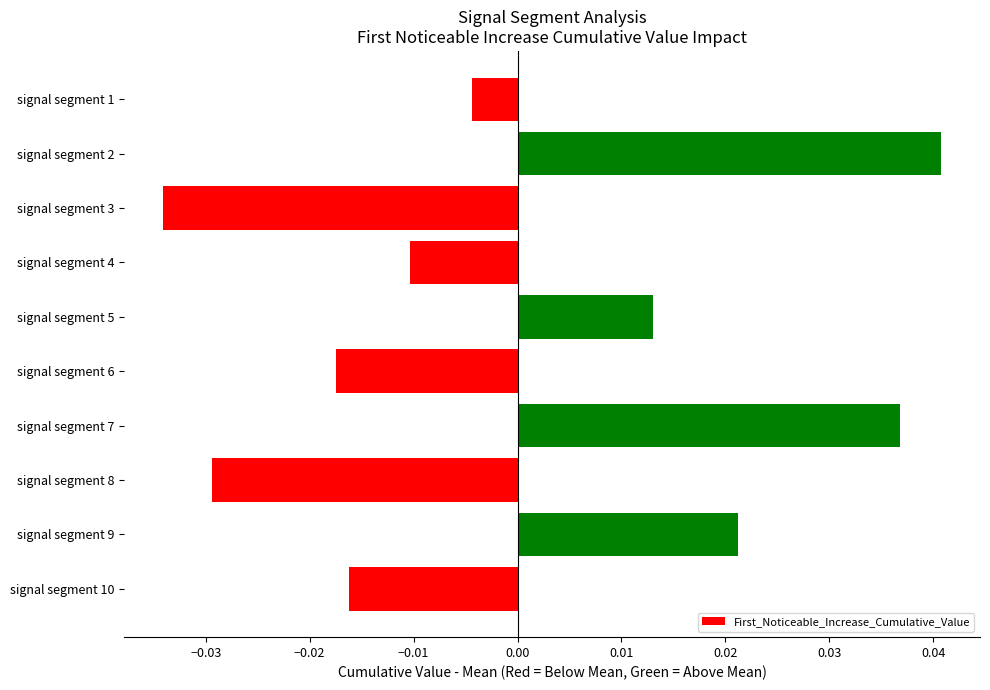

List the labels in order of value, smallest first.

signal segment 3, signal segment 8, signal segment 6, signal segment 10, signal segment 4, signal segment 1, signal segment 5, signal segment 9, signal segment 7, signal segment 2